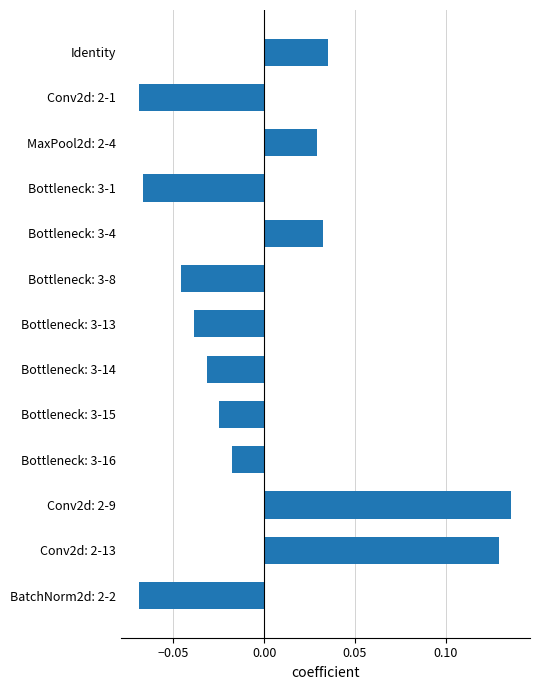

At which label is the value closest to 0?

Bottleneck: 3-16